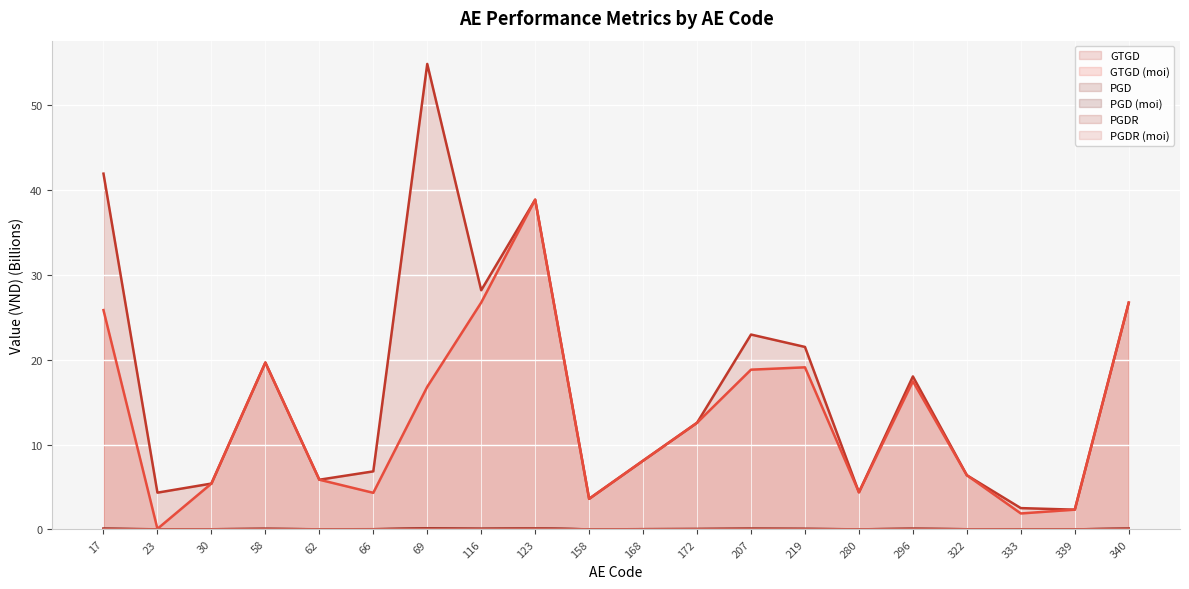

At 66, list the series in order from smallest to largest.

PGDR (moi), PGD (moi), PGDR, PGD, GTGD (moi), GTGD